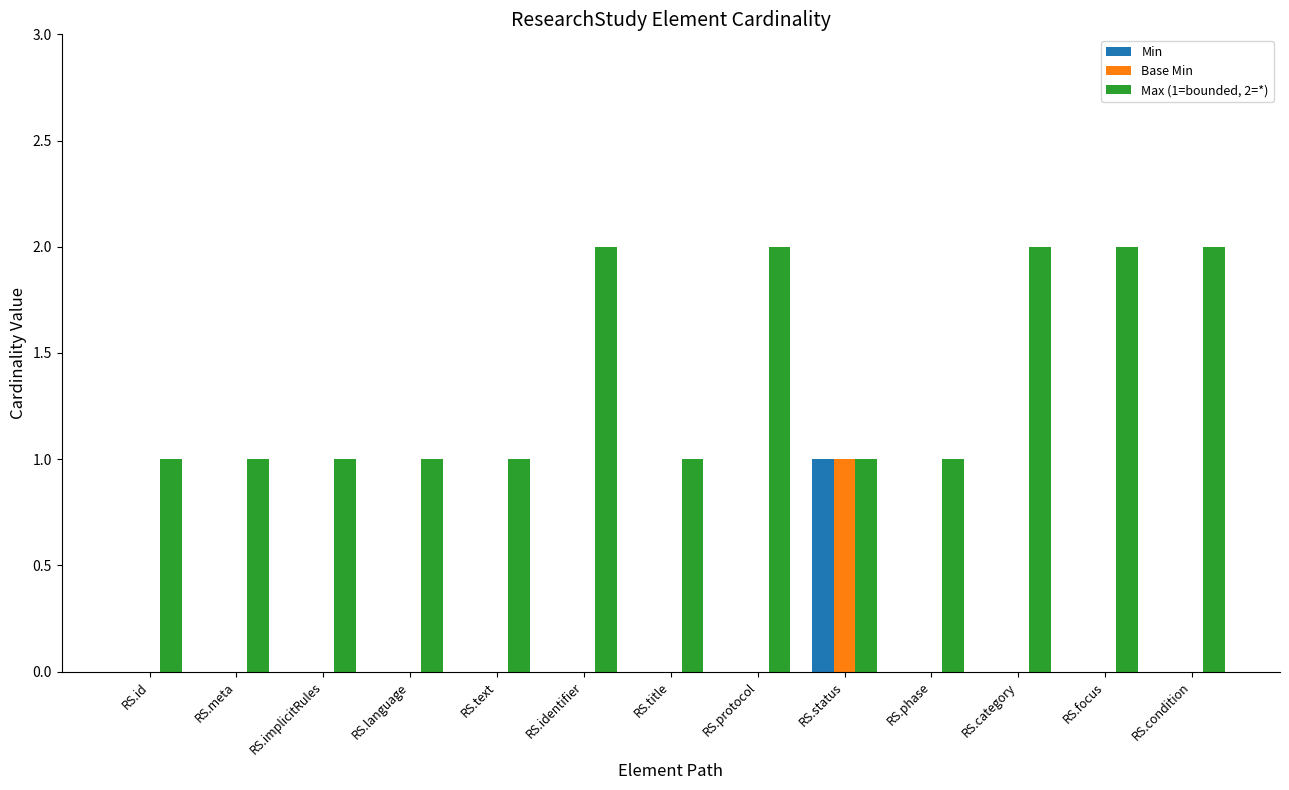

What is the spread (max minus min) of values at RS.focus?

2